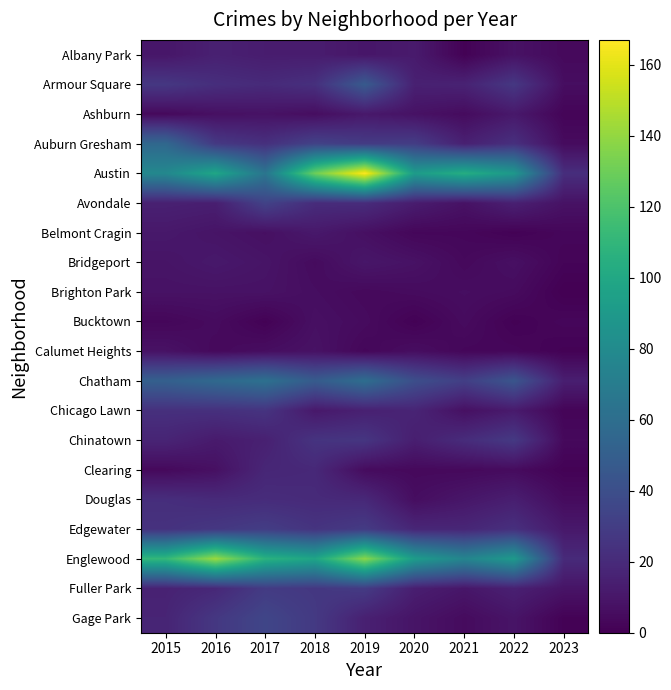

Between 2017 and 2019, which series saw the biggest shift?

Austin